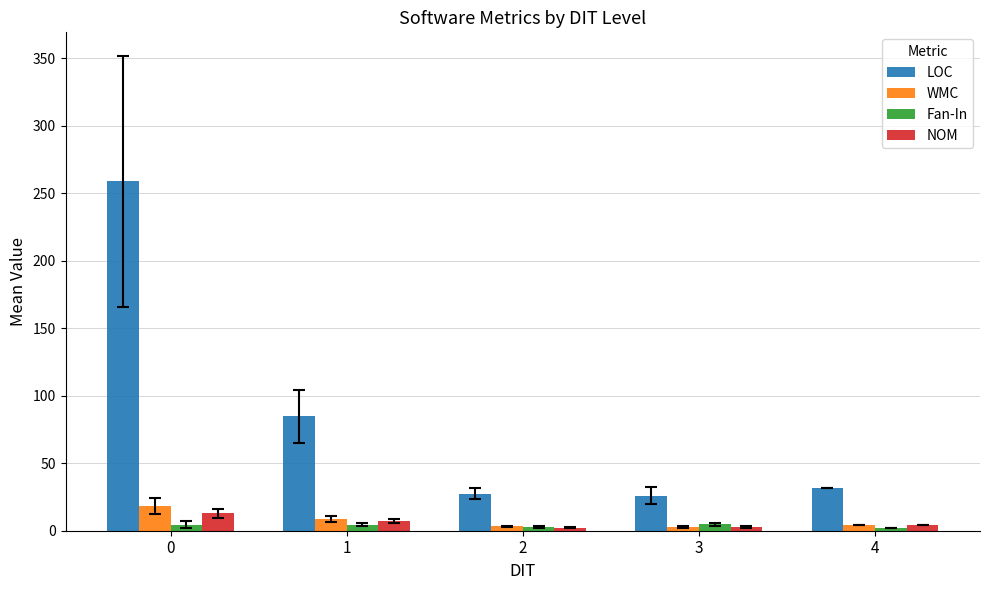

What is the value of the Fan-In bar at the 4th from the left?

4.7